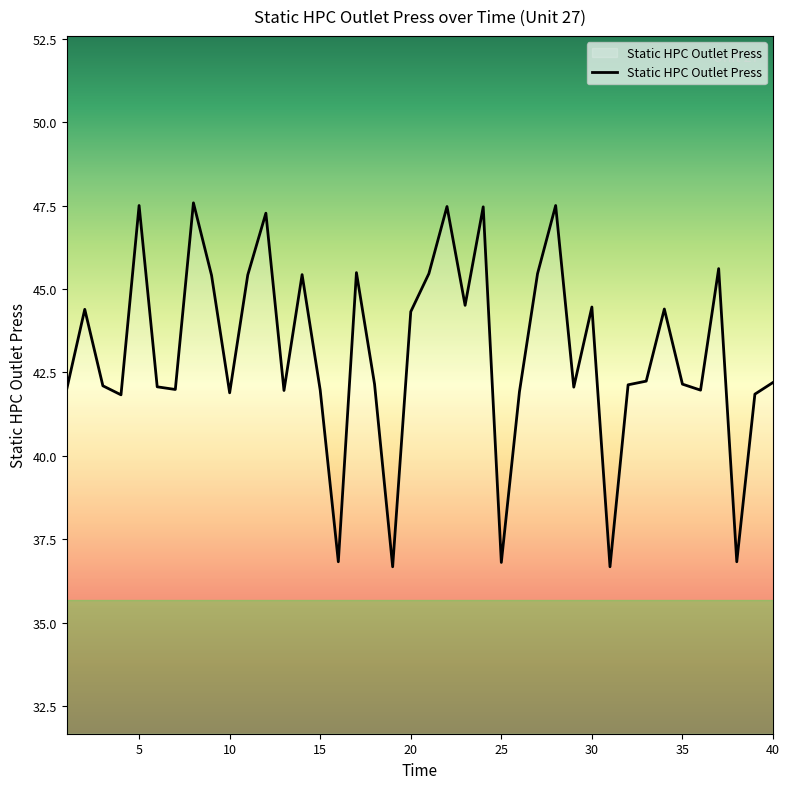

What is the difference between the maximum and minimum values?

10.9